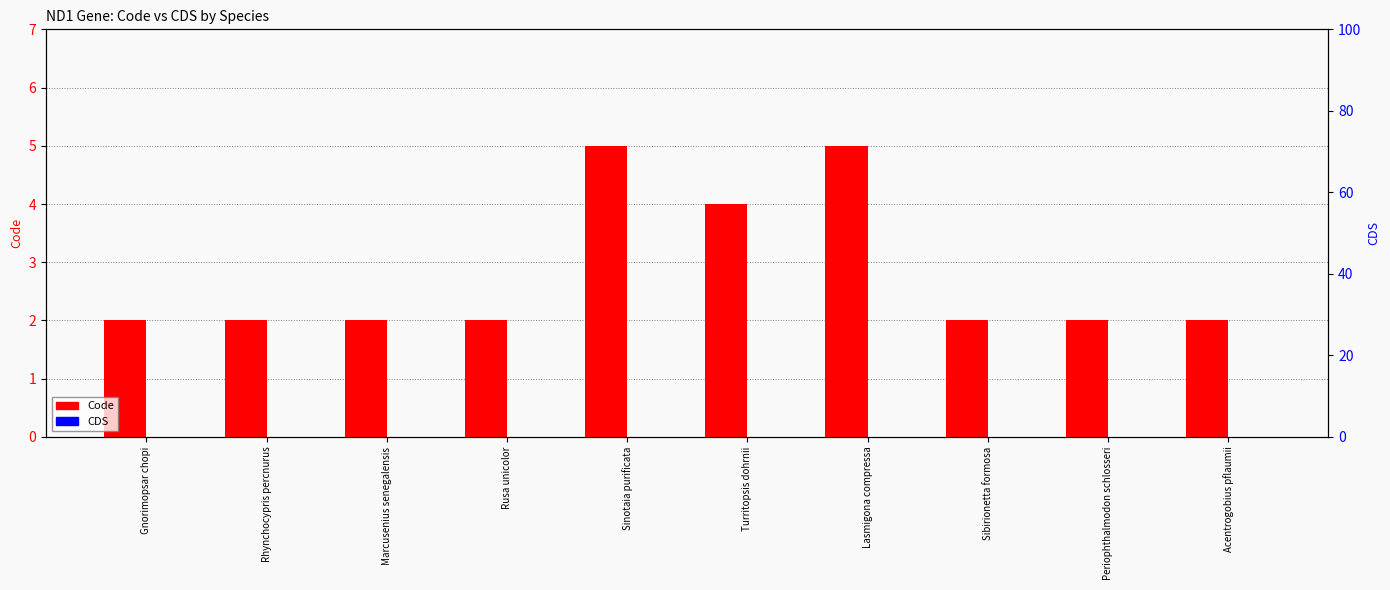

At which category is the sum across all series the highest?

Sinotaia purificata